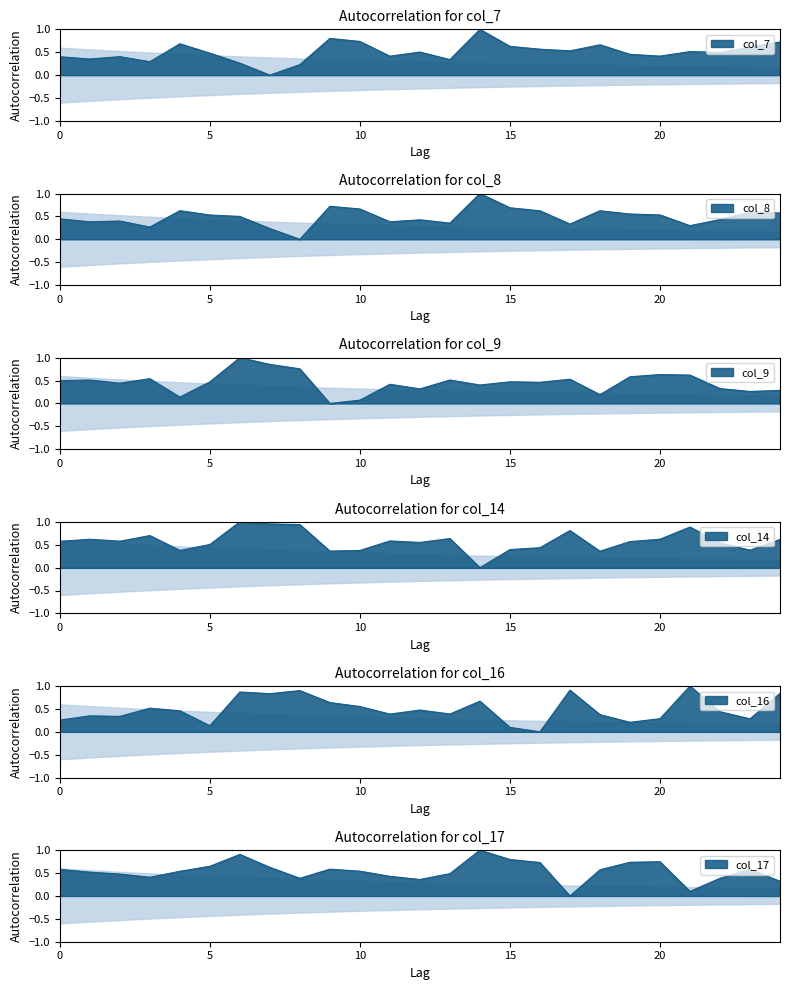

Which category has the highest value in the col_7 series?

14